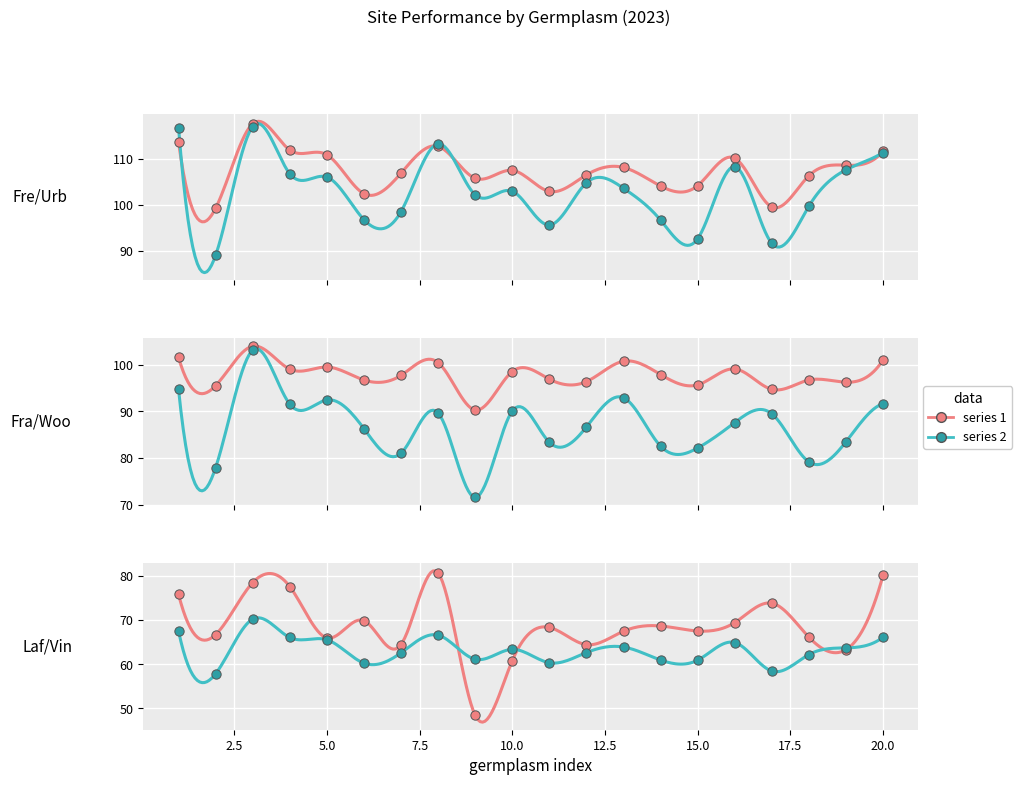

At how many categories does at least one series exceed 105?

14